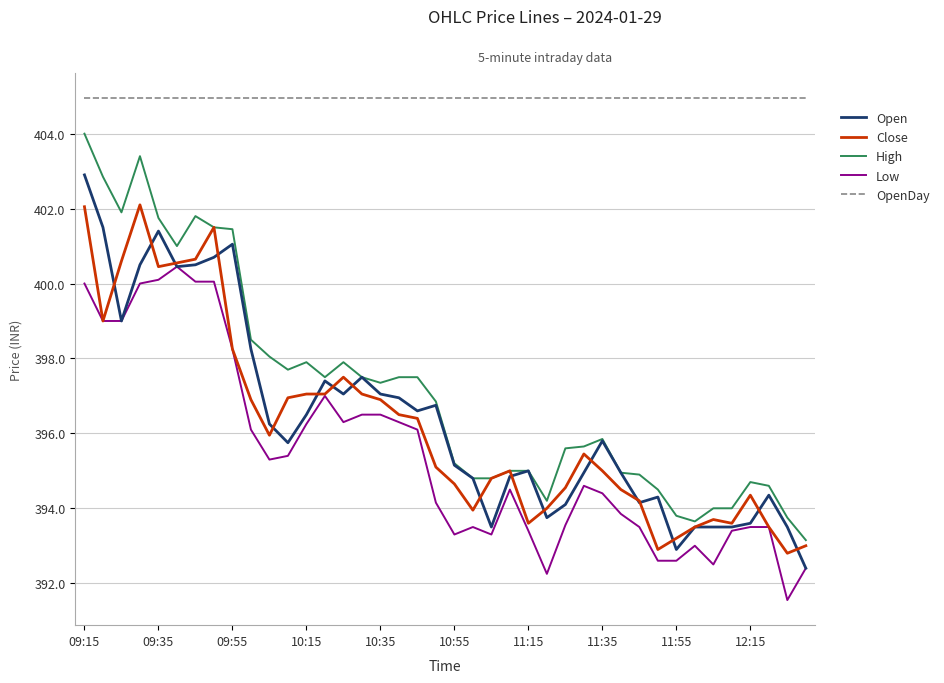

What is the minimum value for Close?

392.8